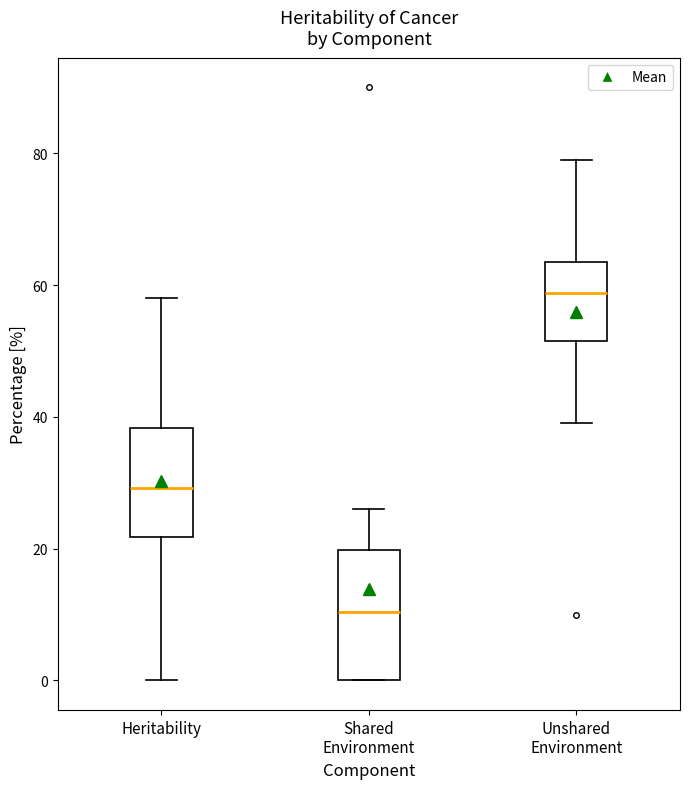

Which box's median line is the lowest?

Shared Environment